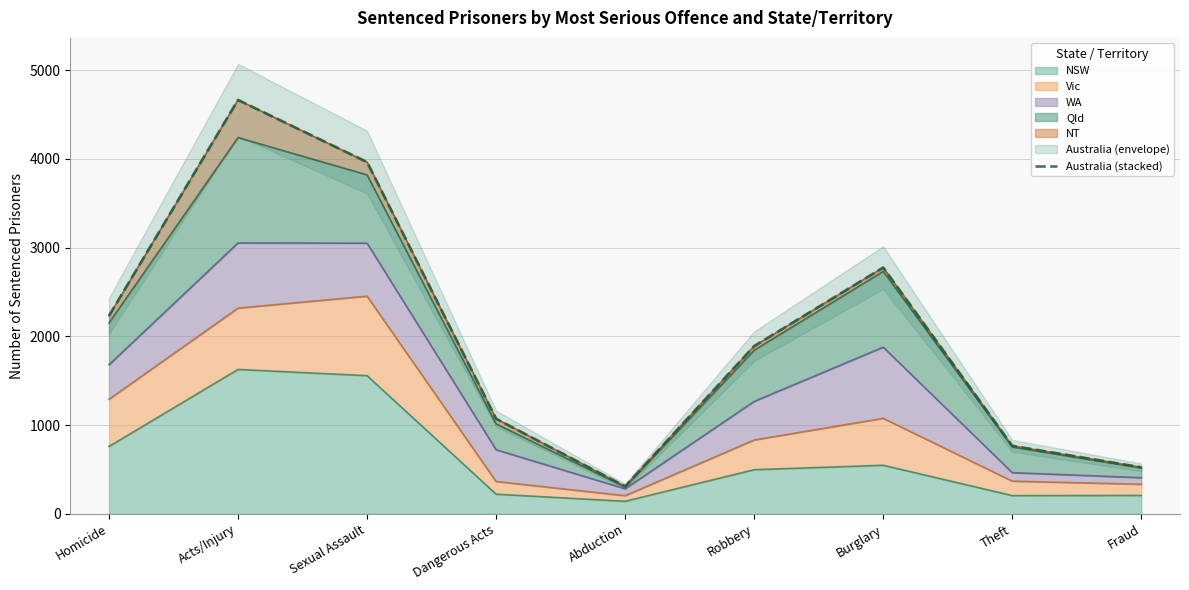

How many lines are shown in the chart?

1